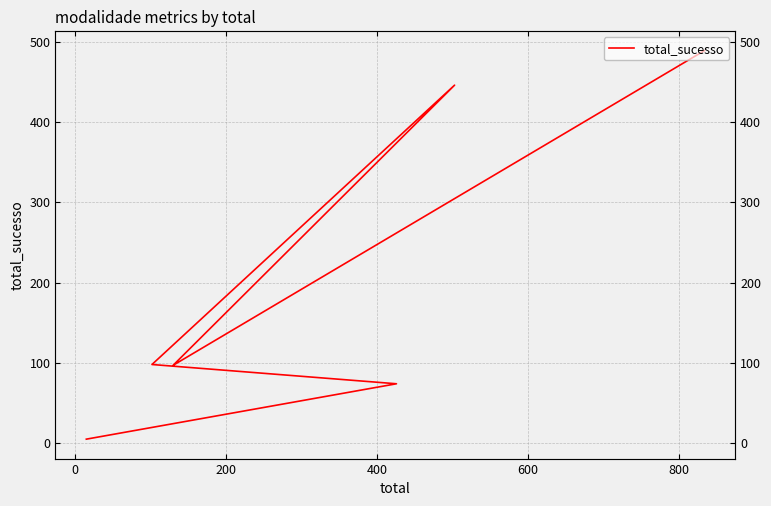

What is the sum of all values?

1209